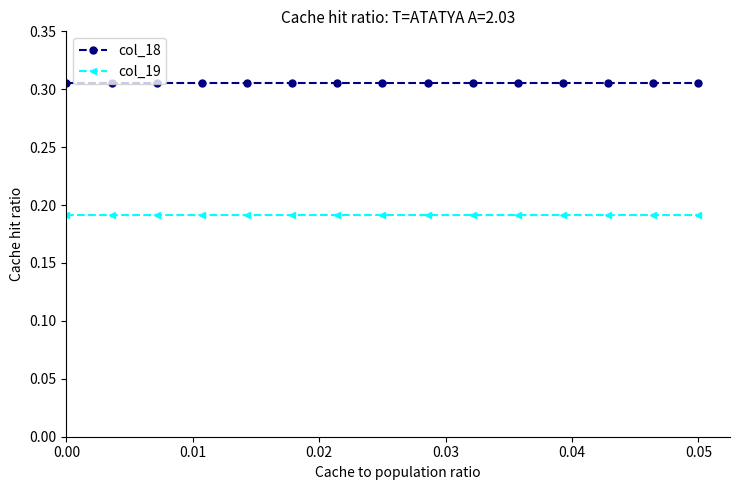

How many lines are shown in the chart?

2